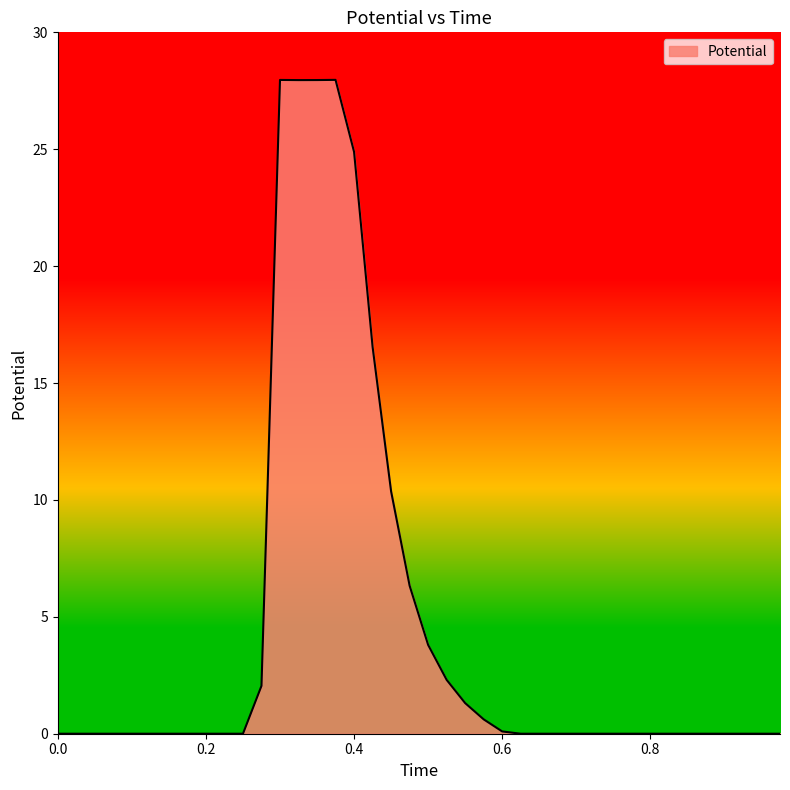

What is the maximum value shown in the chart?

28.0